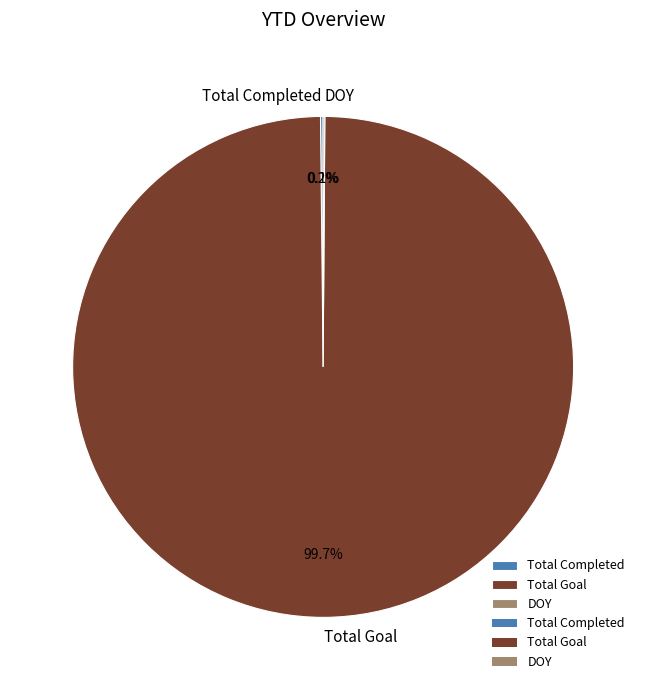

Which slice is the largest?

Total Goal